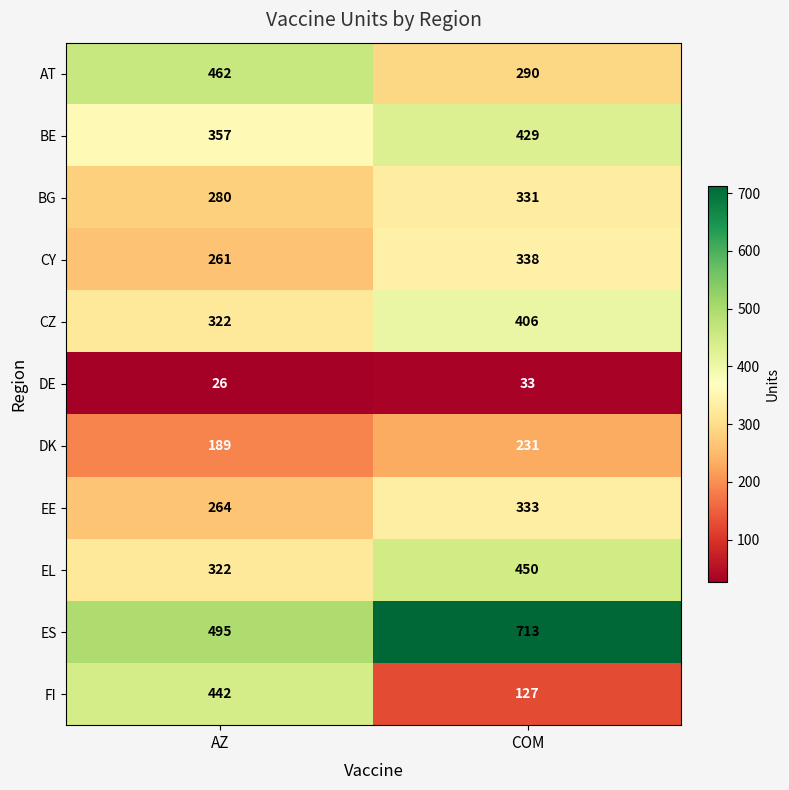

Rank the series at COM from highest to lowest value.

ES, EL, BE, CZ, CY, EE, BG, AT, DK, FI, DE